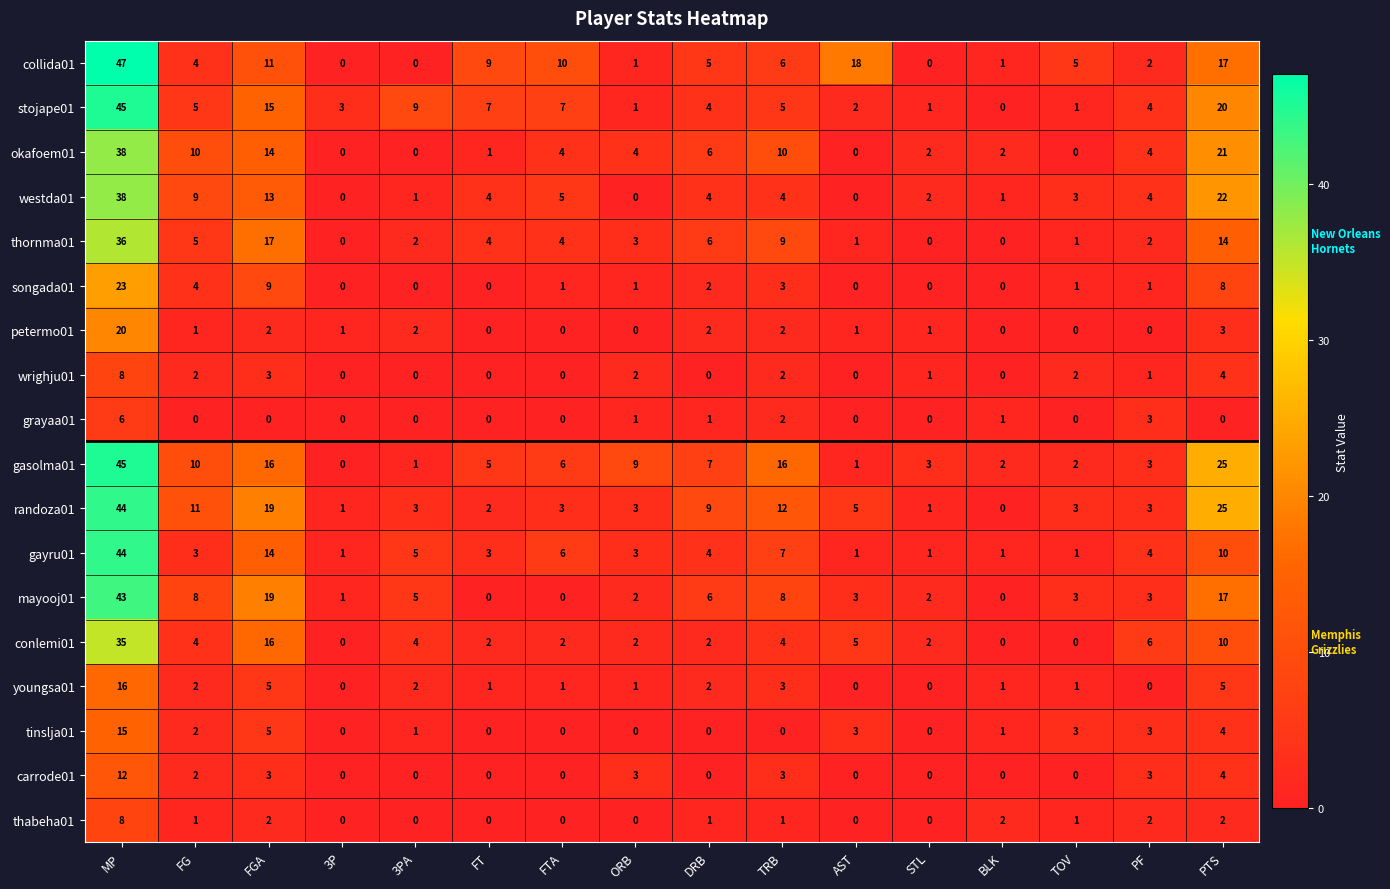

True or false: conlemi01 has a value of 8 at AST.

False